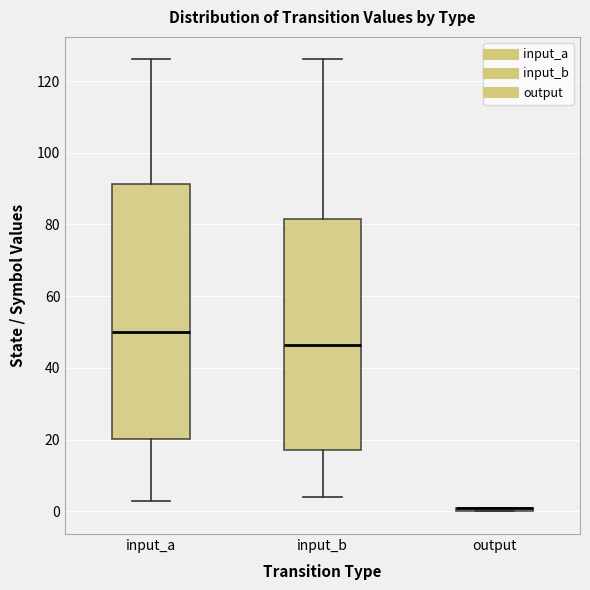

Where is the lower edge of the box for output on the y-axis? The values are not printed on the chart, so give them approximately, as read against the axis.

0